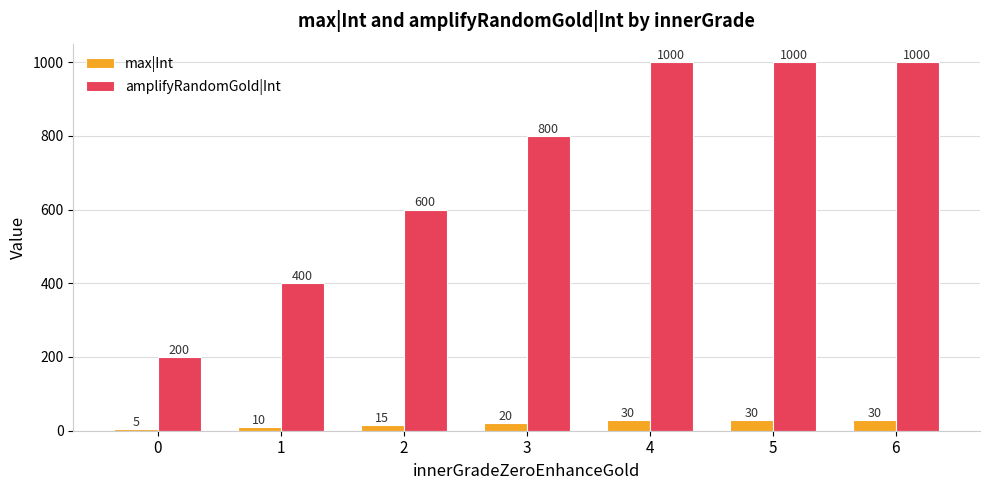

Which series has the widest spread of values?

amplifyRandomGold|Int